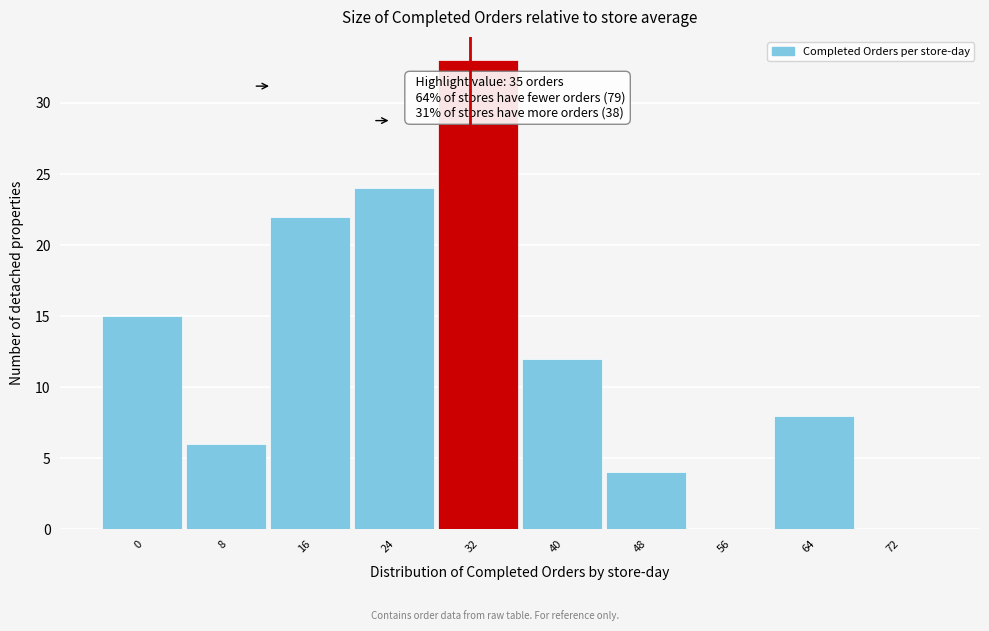

Reading left to right, extract all data points from this chart.

0=15	8=6	16=22	24=24	32=33	40=12	48=4	56=0	64=8	72=0